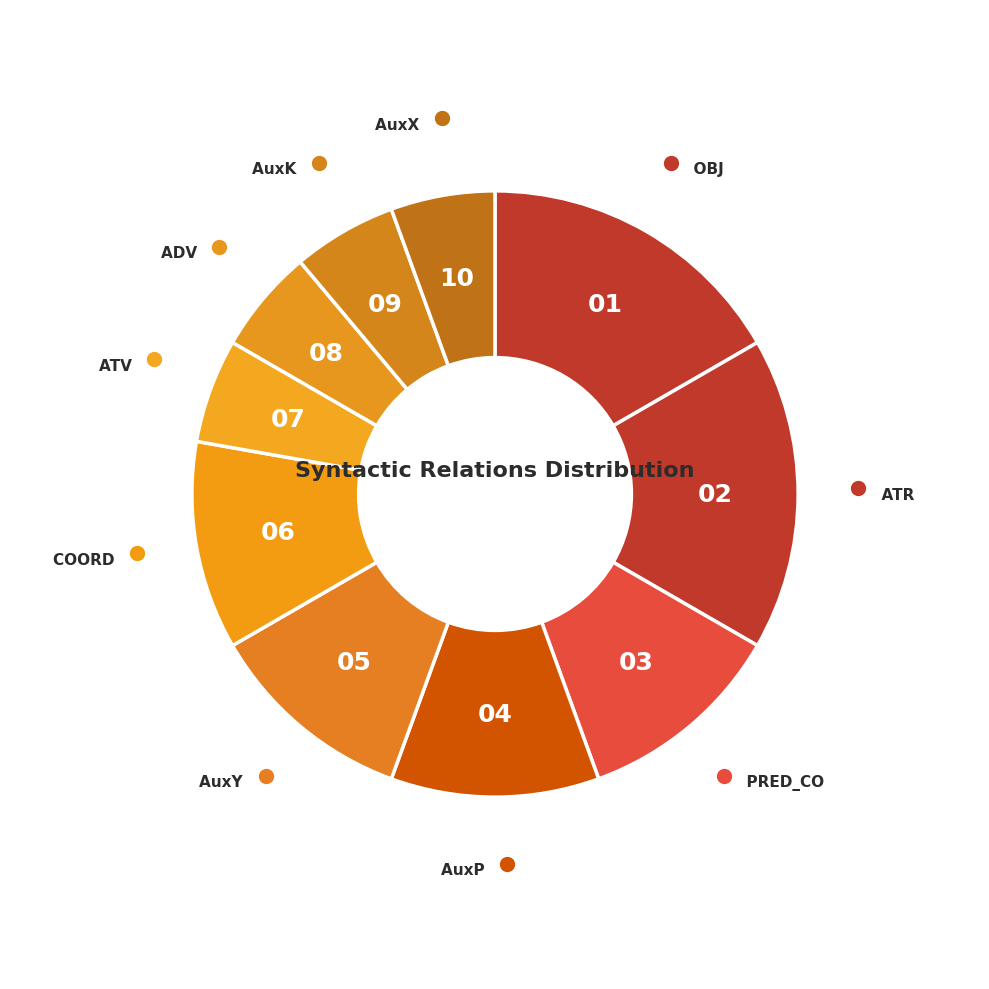

How many segments does this pie chart have?

10